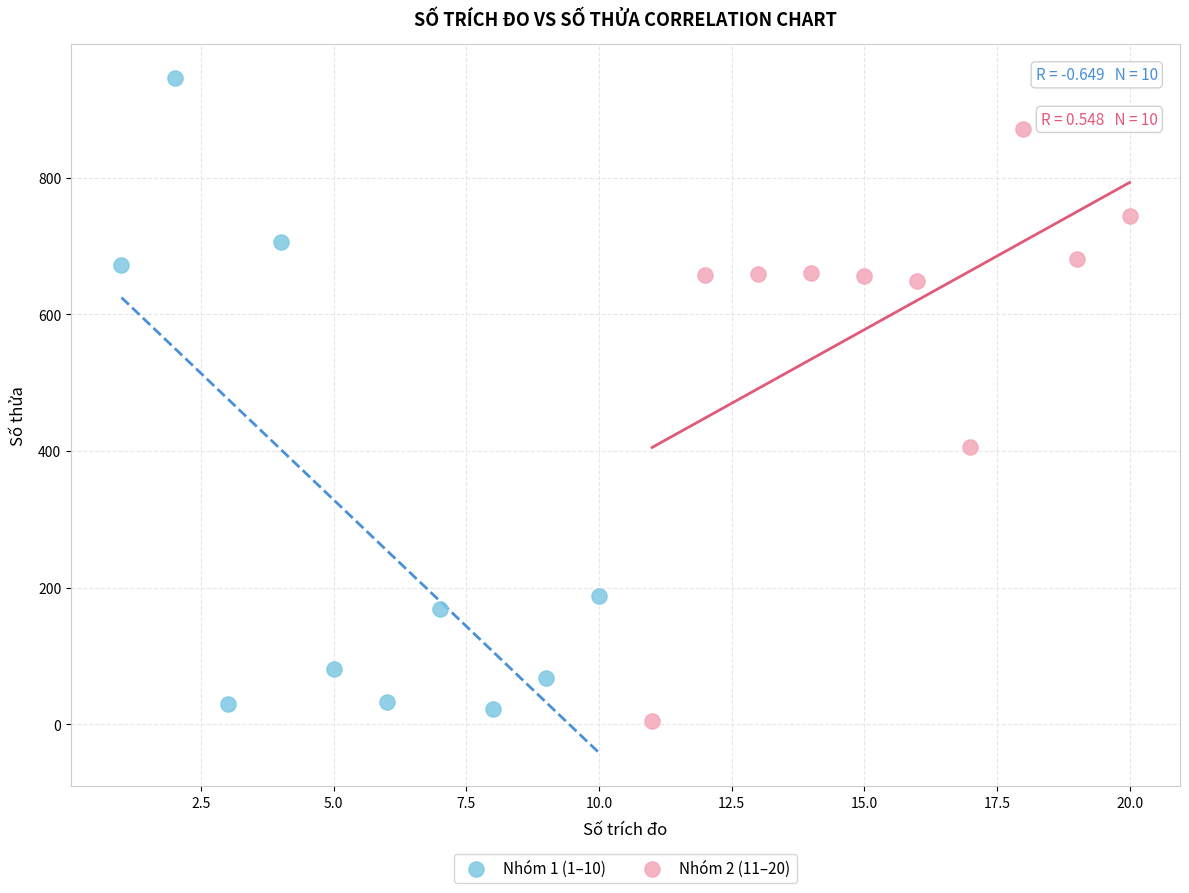

What are all the series names shown in the legend?

Nhóm 1 (1–10), Nhóm 2 (11–20)